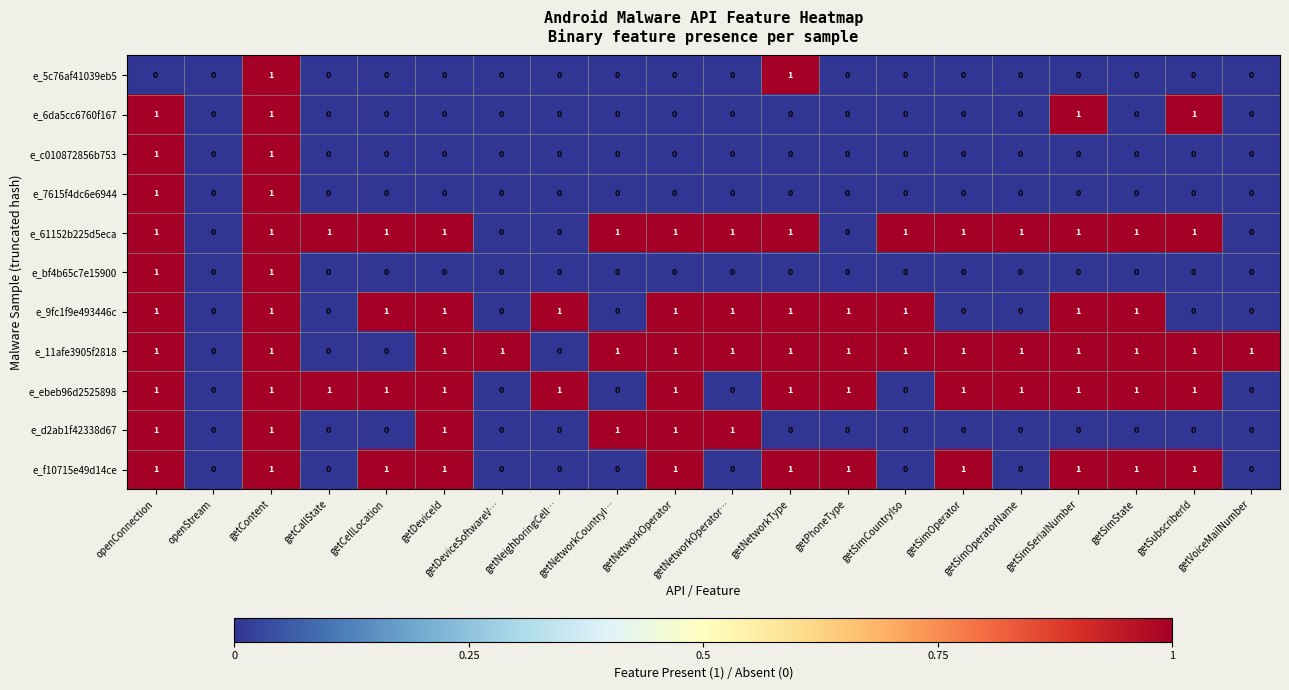

At which category is the sum across all series the highest?

getContent